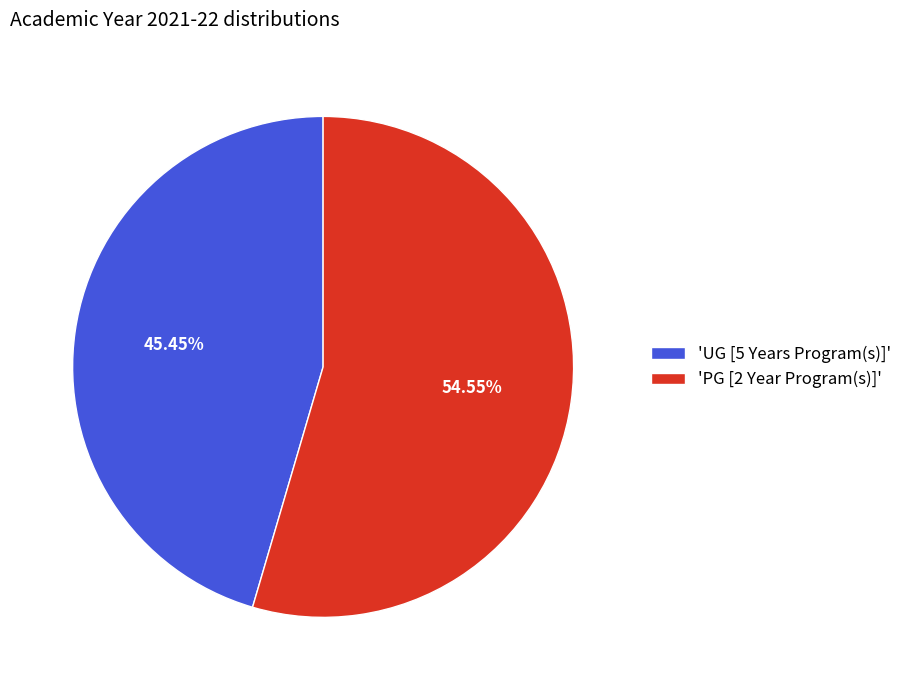

What is the ratio of the value at 'UG [5 Years Program(s)]' to the value at 'PG [2 Year Program(s)]'?

0.8